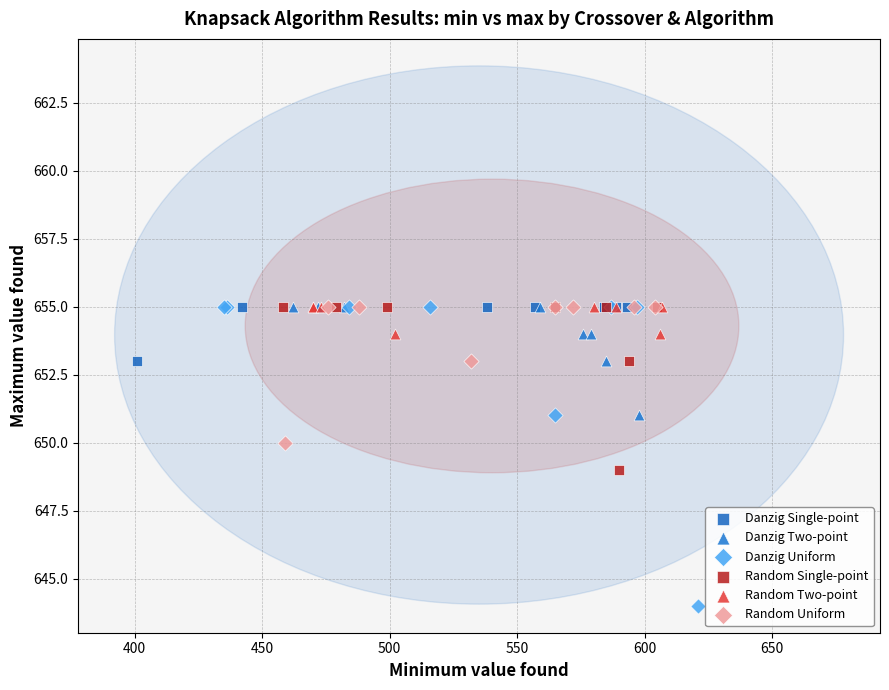

Which series reaches the minimum Y coordinate?

Danzig Uniform